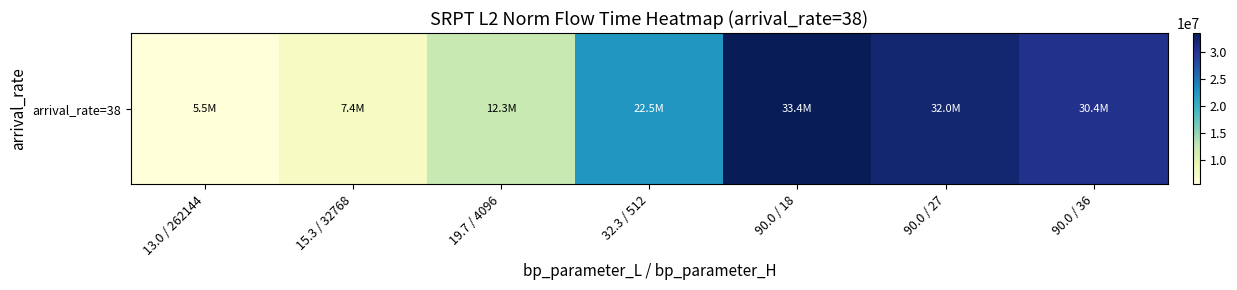

What is the sum of all values?

143512050.7